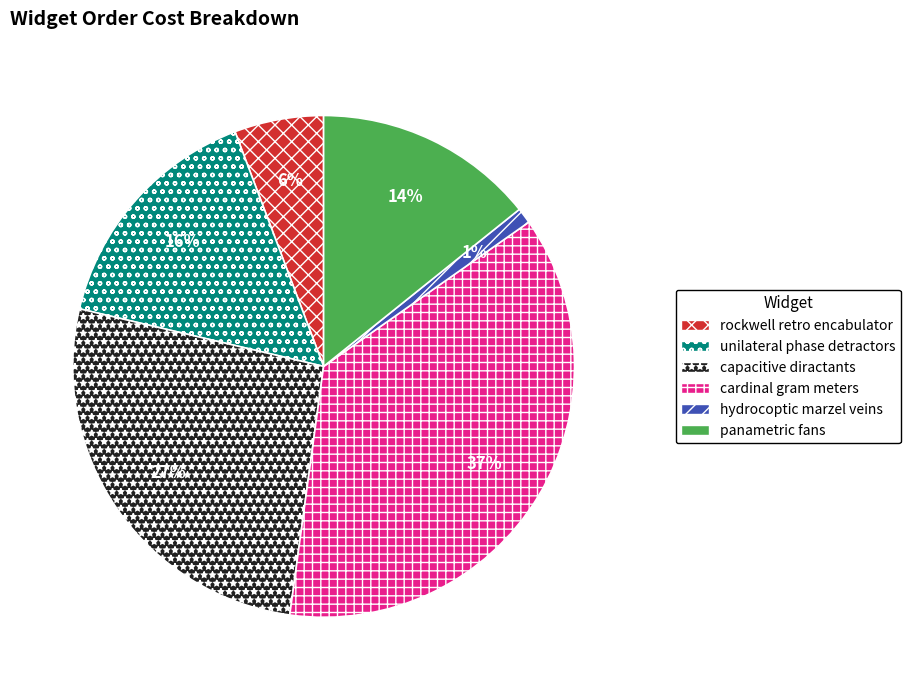

Which has a higher value, hydrocoptic marzel veins or unilateral phase detractors?

unilateral phase detractors